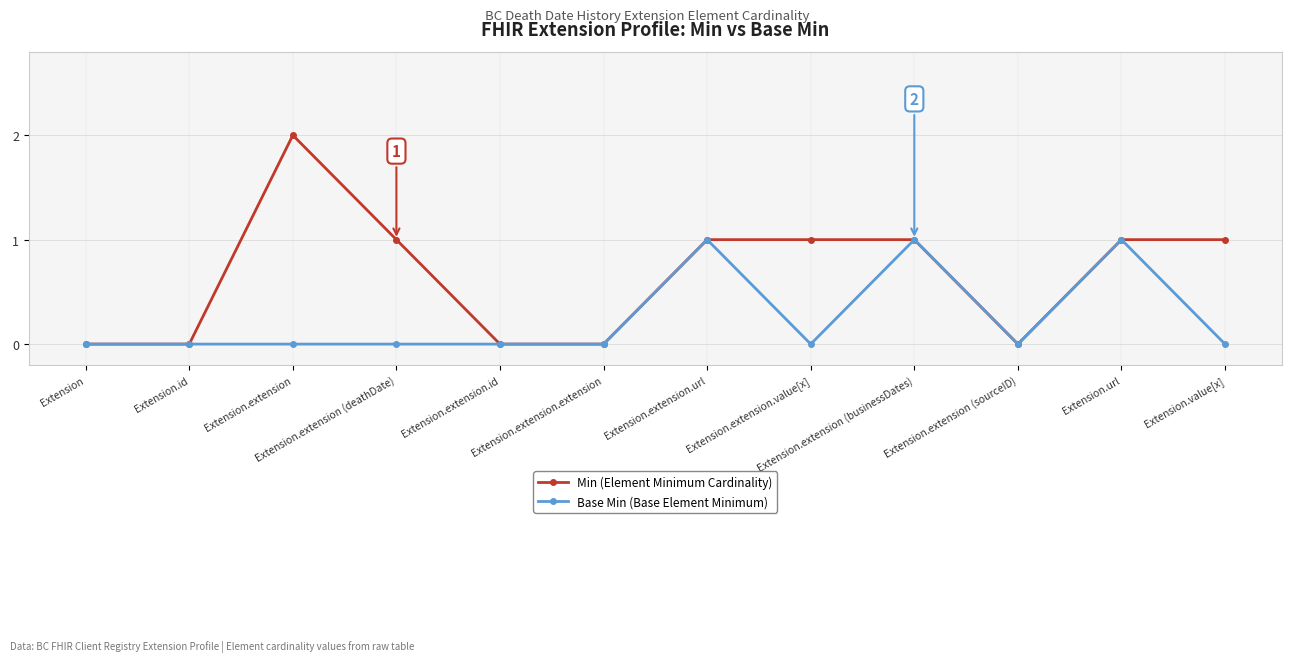

How many lines are shown in the chart?

2